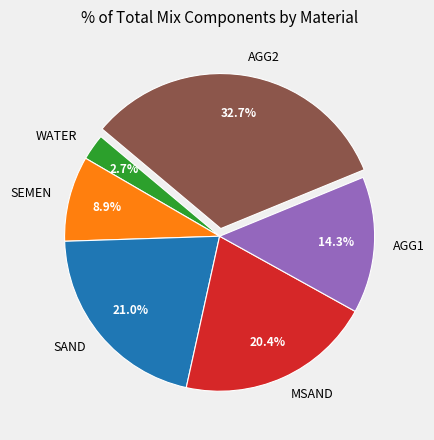

Which category has the biggest portion of the pie?

AGG2